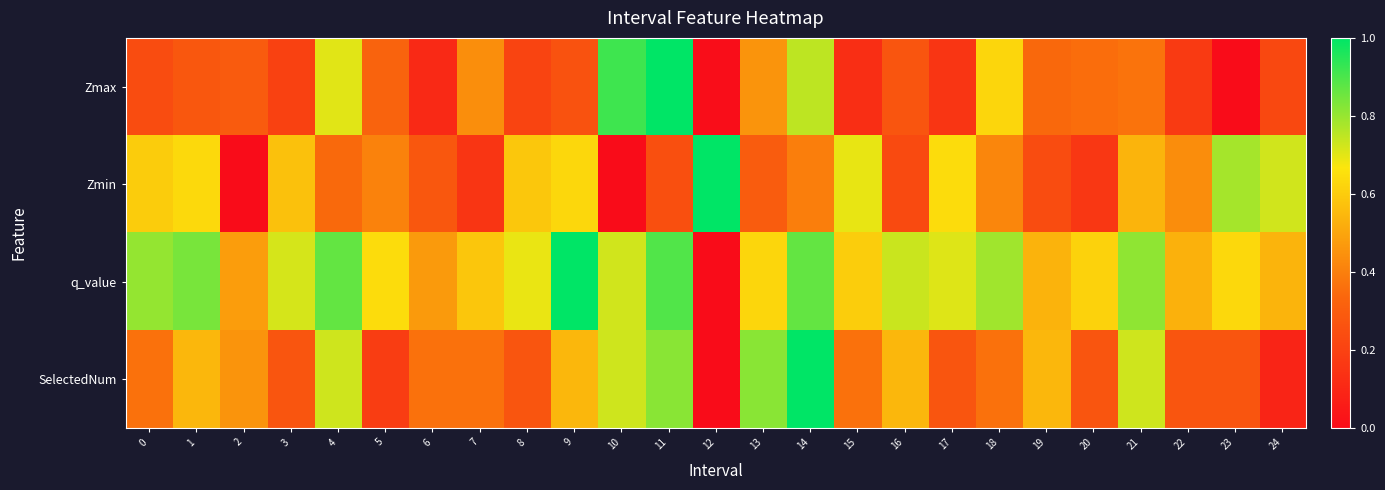

At which category is the sum across all series the highest?

14